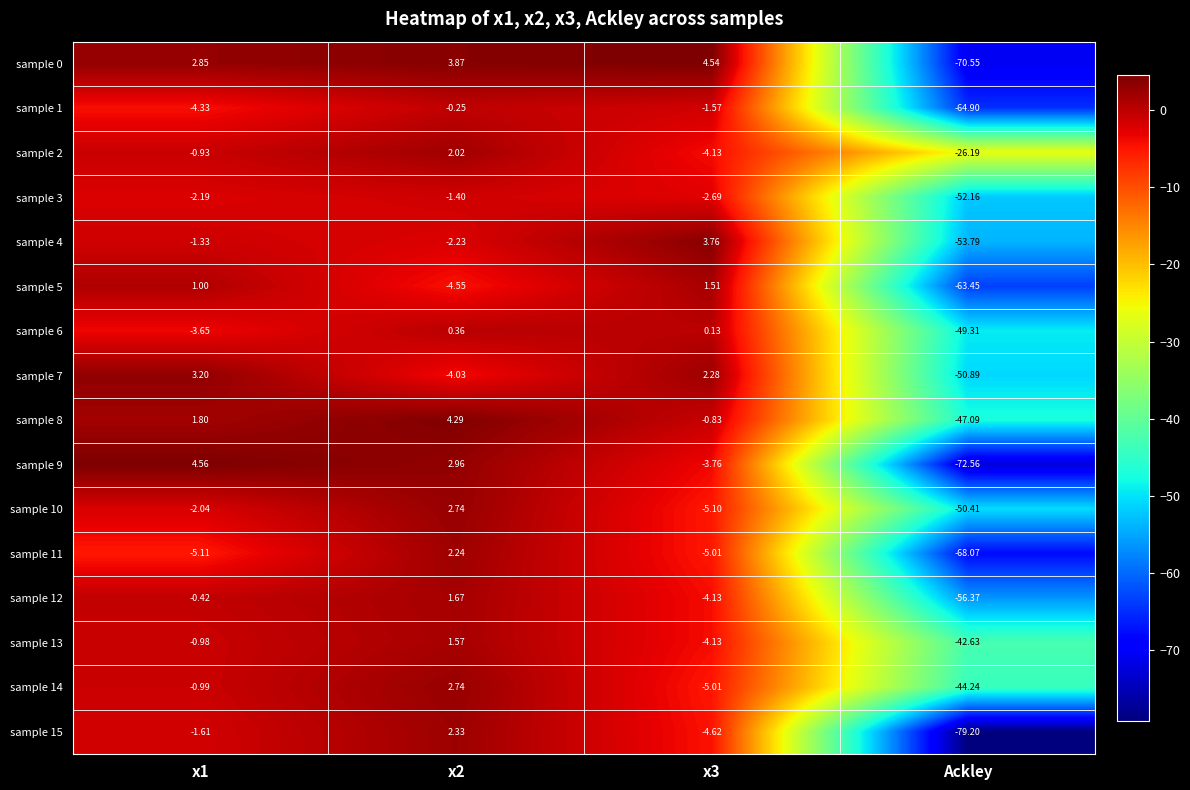

What is the total value across all series at Ackley?

-891.8